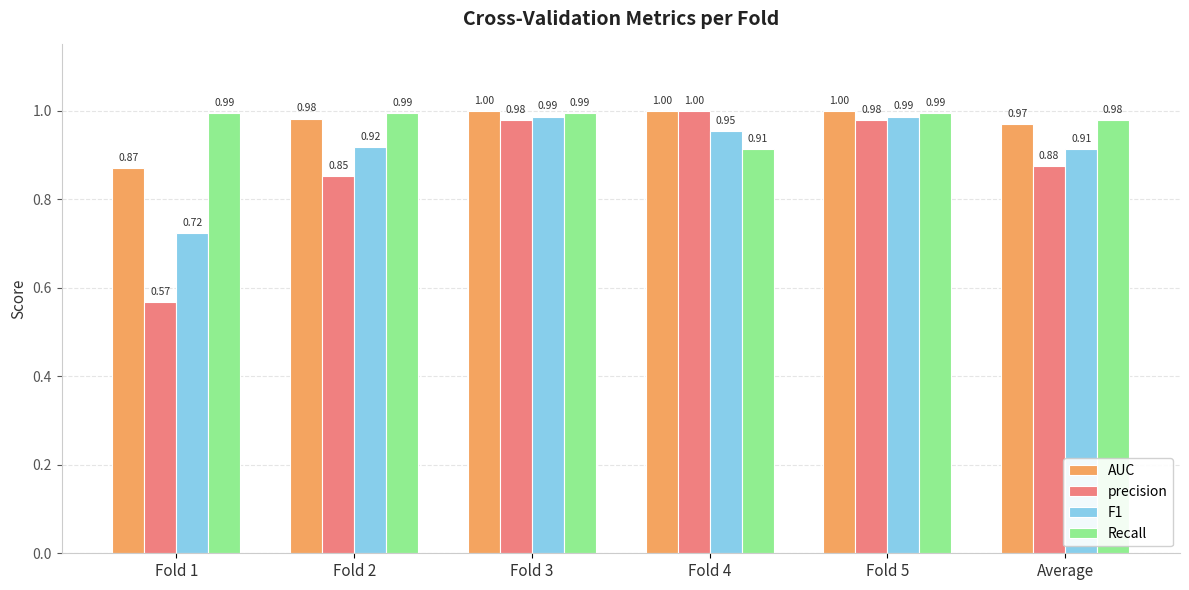

What is the sum of all AUC values?

5.8